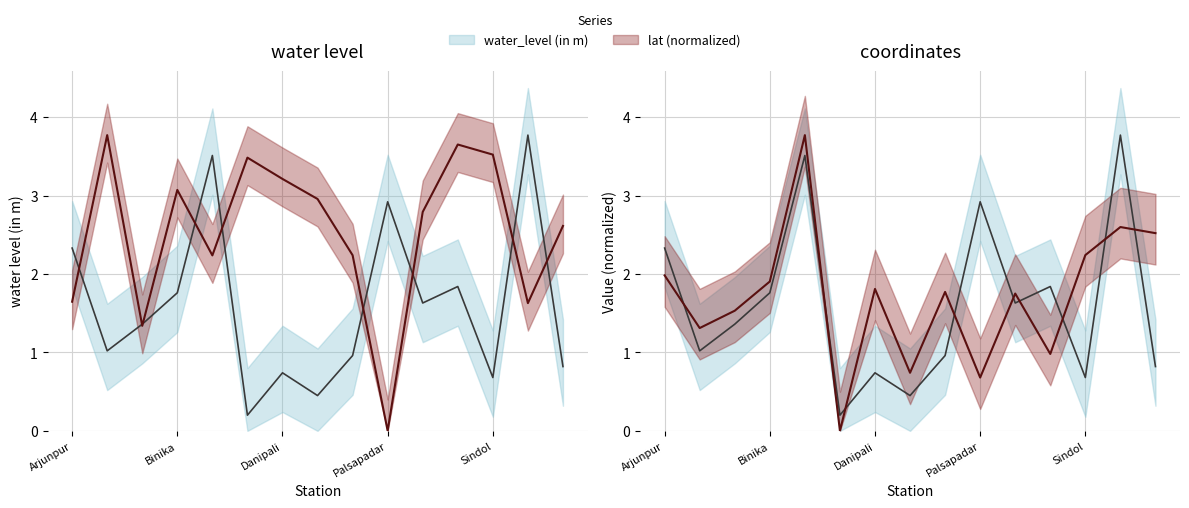

Reading right to left, what are all the values shown in this chart?

water_level (in m): Ulunda=0.8	Sonepur=3.8	Sindol=0.7	Rampur=1.8	Phulmuthi=1.6	Palsapadar=2.9	Mahadevpali=1.0	Gajabandhu=0.5	Danipali=0.7	Chandajhuri=0.2	Biramaharajpur=3.5	Binika=1.8	Bagduli=1.4	Bagdiha=1.0	Arjunpur=2.3
lat: Ulunda=2.6	Sonepur=1.6	Sindol=3.5	Rampur=3.7	Phulmuthi=2.8	Palsapadar=0.0	Mahadevpali=2.2	Gajabandhu=3.0	Danipali=3.2	Chandajhuri=3.5	Biramaharajpur=2.2	Binika=3.1	Bagduli=1.3	Bagdiha=3.8	Arjunpur=1.6
long: Ulunda=2.5	Sonepur=2.6	Sindol=2.2	Rampur=1.0	Phulmuthi=1.8	Palsapadar=0.7	Mahadevpali=1.8	Gajabandhu=0.7	Danipali=1.8	Chandajhuri=0.0	Biramaharajpur=3.8	Binika=1.9	Bagduli=1.5	Bagdiha=1.3	Arjunpur=2.0